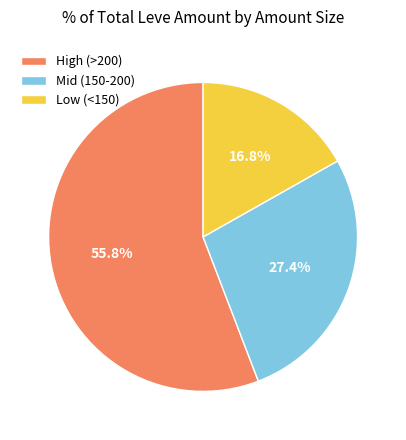

Which slice is the smallest?

Low (<150)